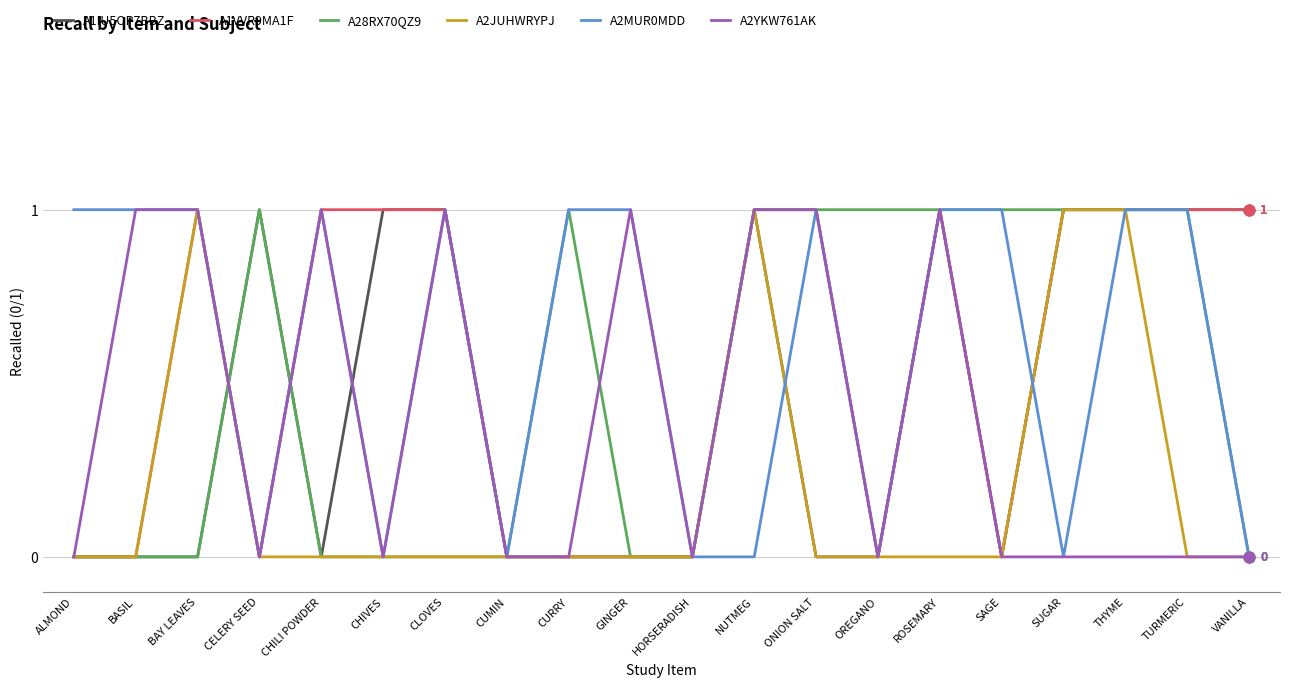

What is the total value across all series at NUTMEG?

5